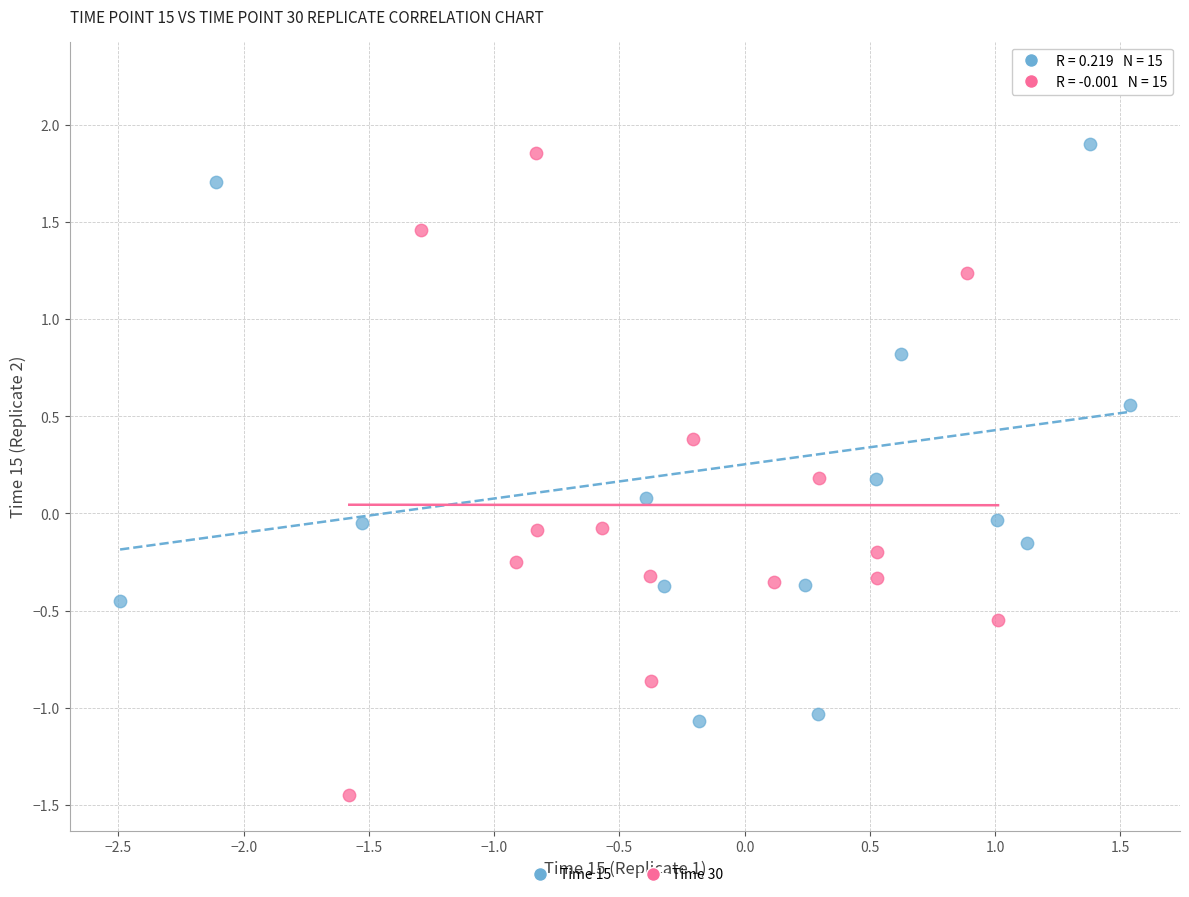

What are all the series names shown in the legend?

Time 15, Time 30